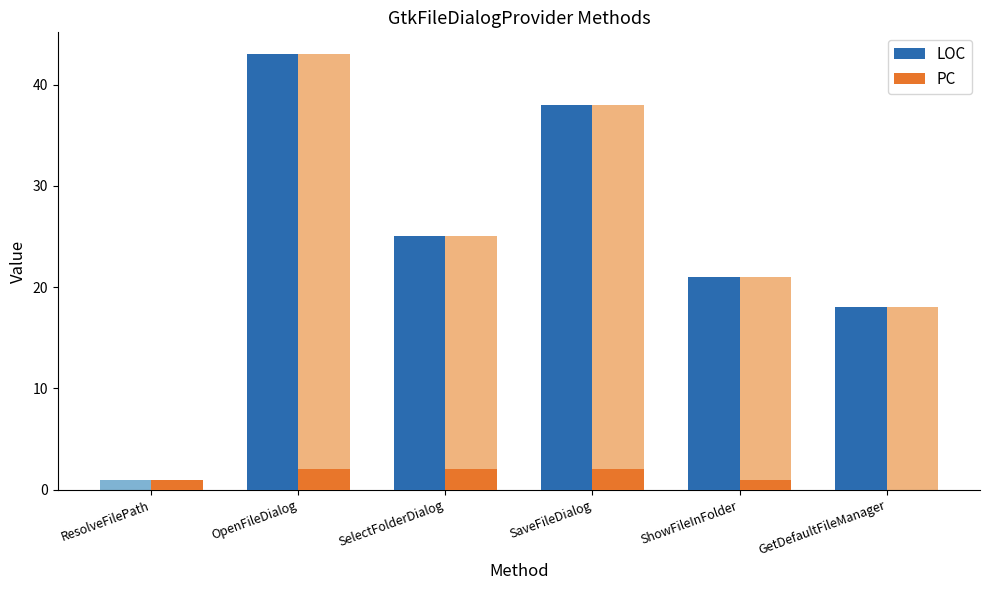

What position from the left is ShowFileInFolder?

5